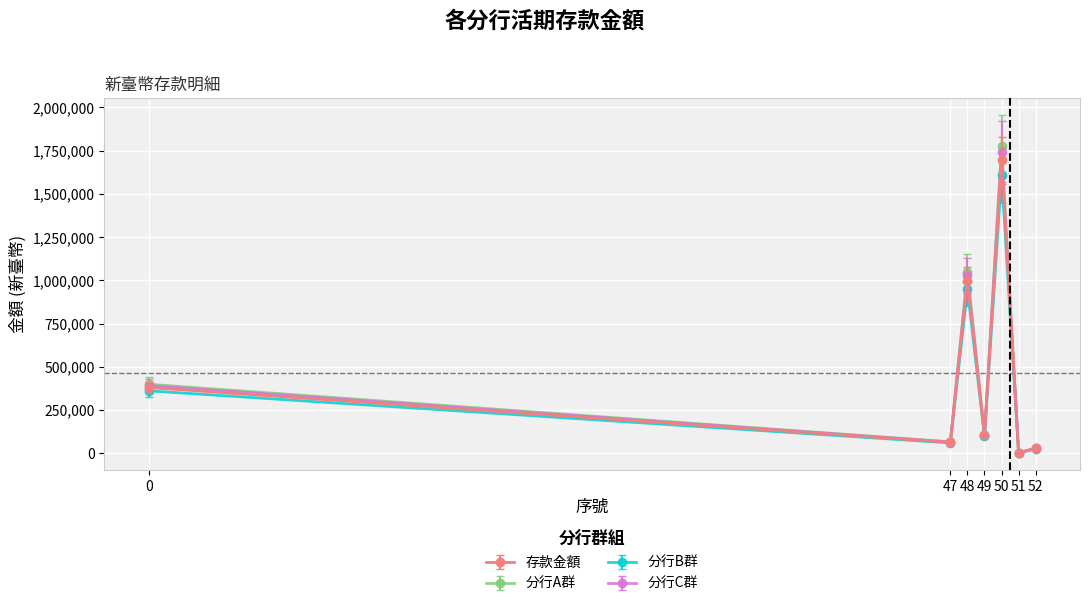

What is the value of the 分行A群 point at the 3rd from the left?

1048193.0